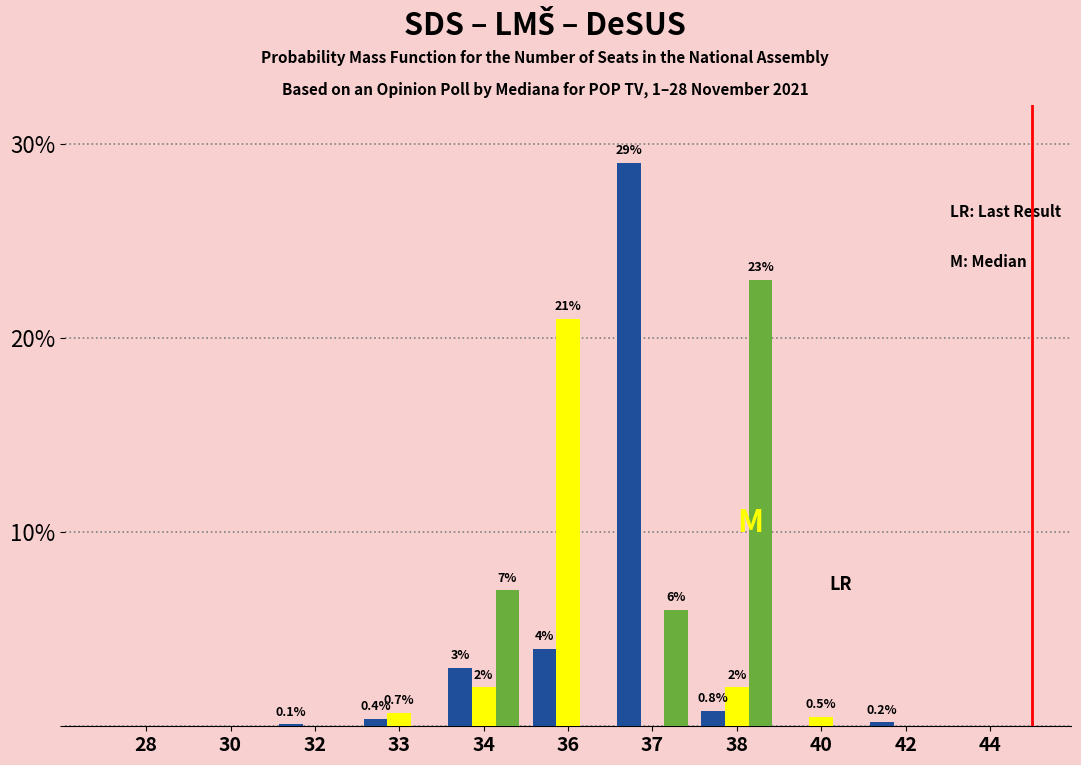

What is the greatest value displayed?

29.0